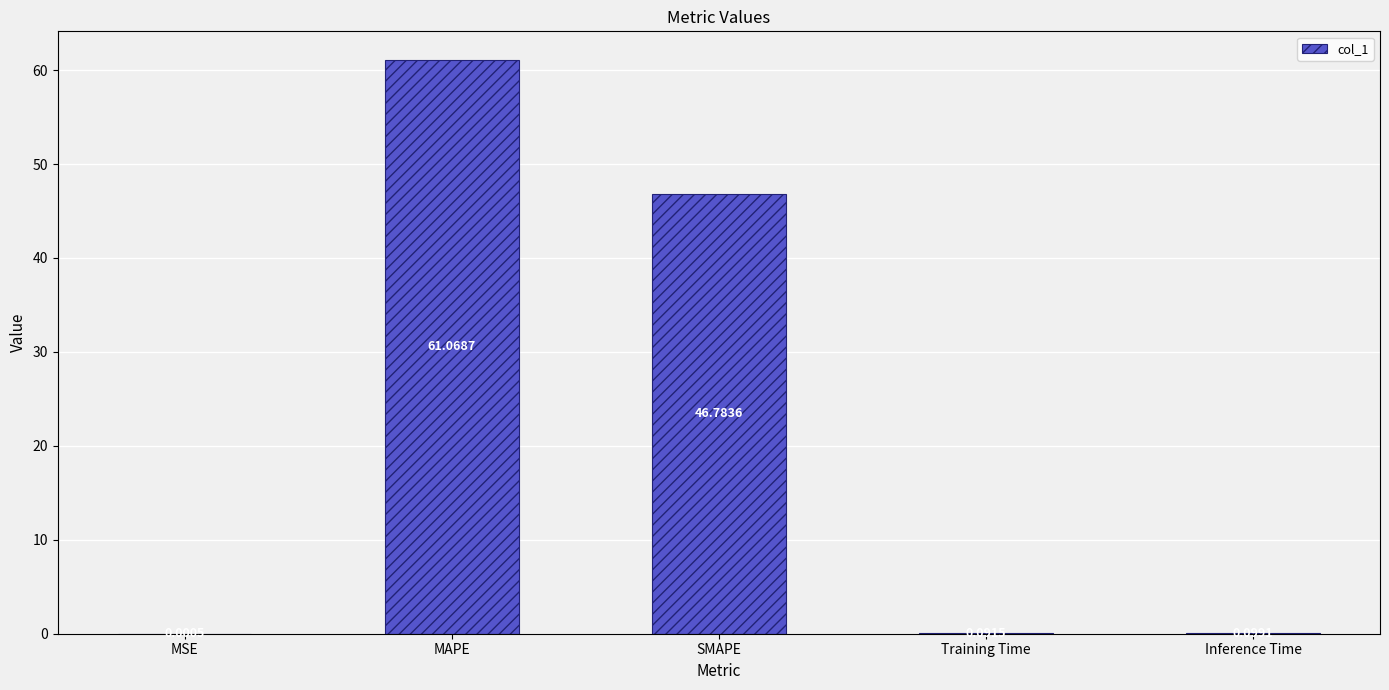

Between MAPE and Training Time, which is larger?

MAPE